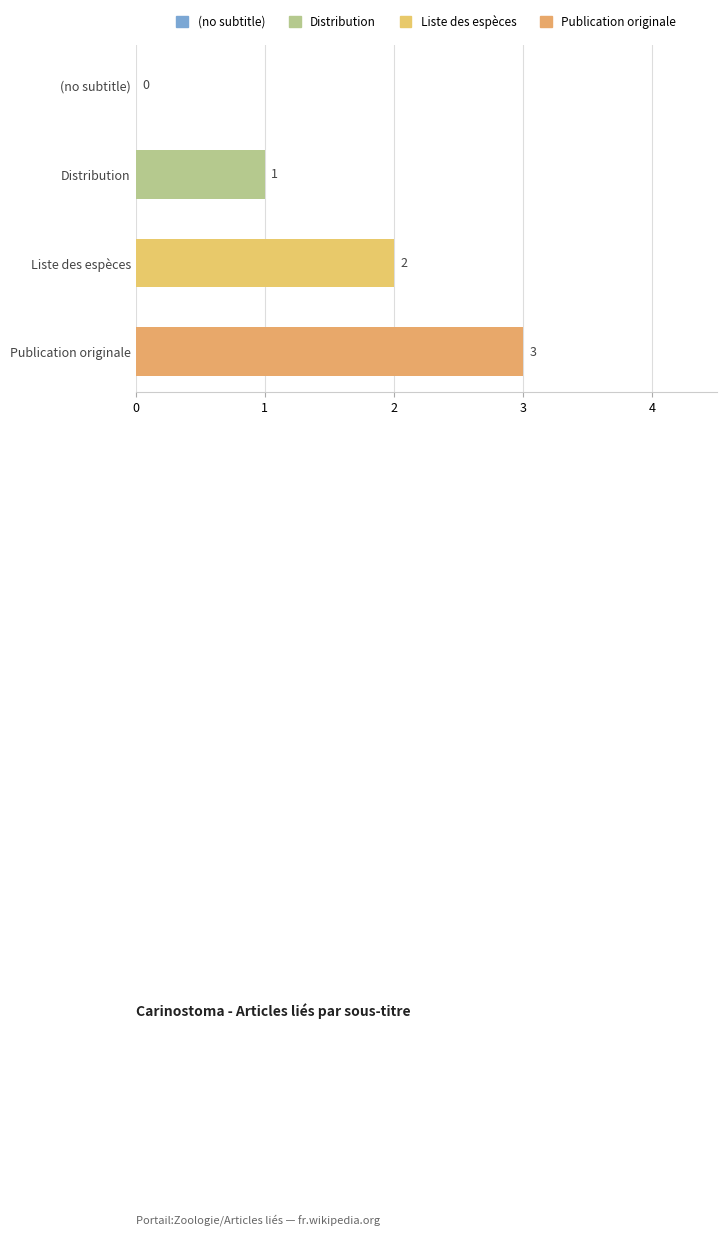

The chart shows a value of 1 at Liste des espèces. True or false?

False